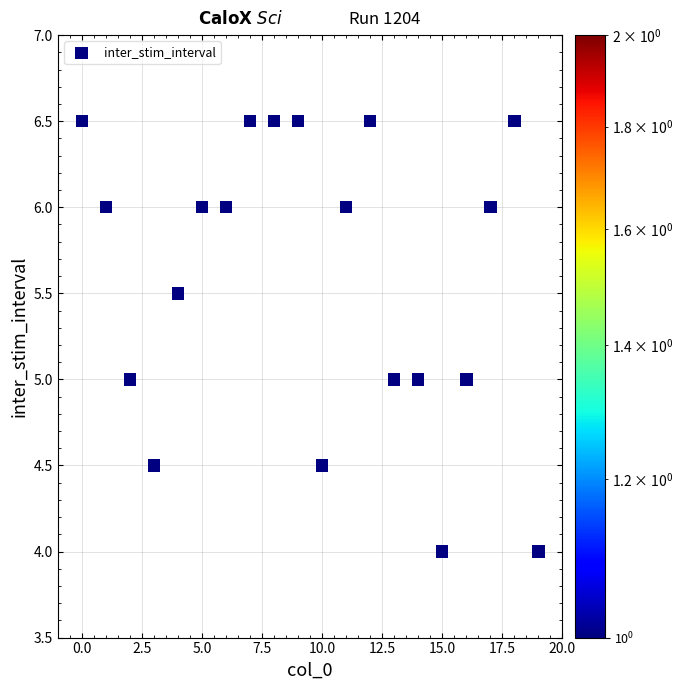

What is the range of Y values (max minus min)?

2.5